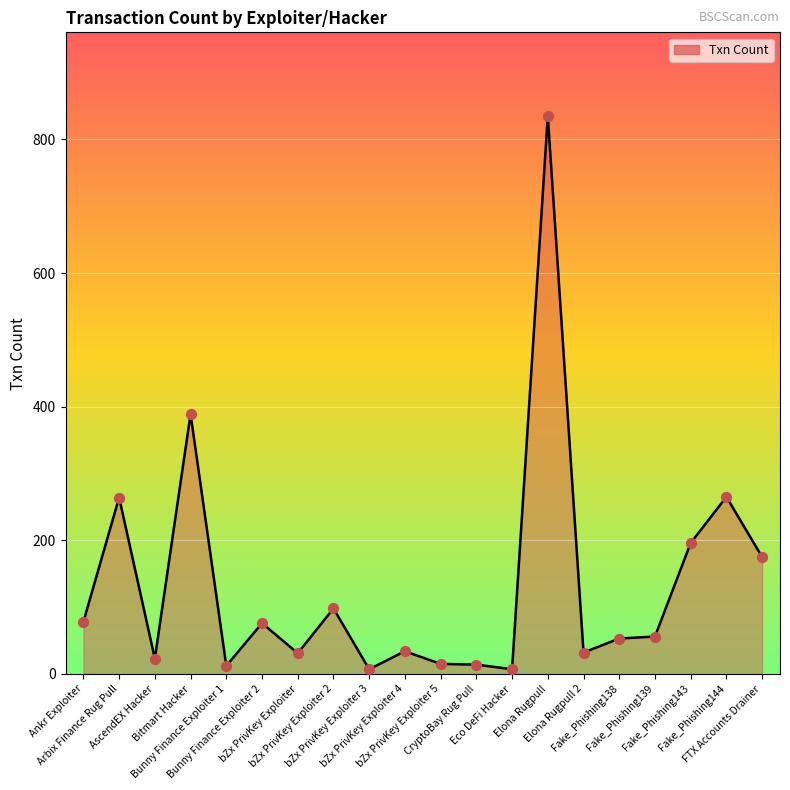

What is the change in value from bZx PrivKey Exploiter to Fake_Phishing139?

+25